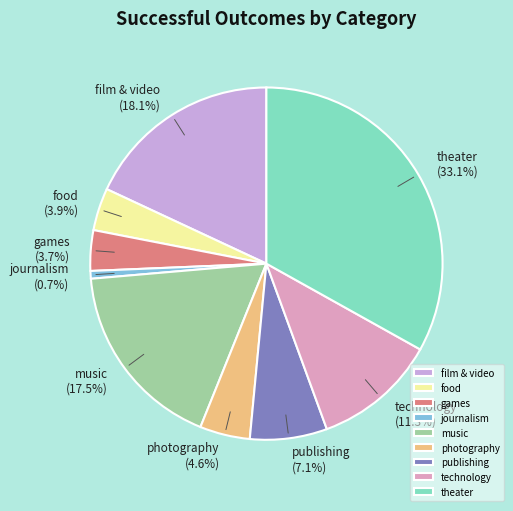

True or false: technology accounts for 11% of the total.

True